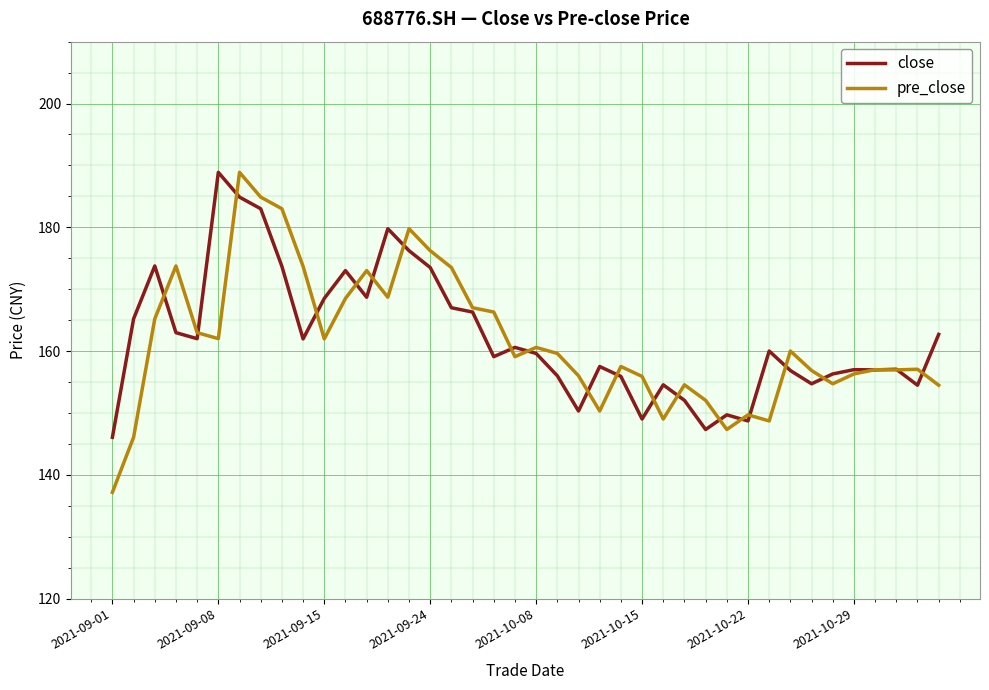

Which series has the largest range (max minus min)?

pre_close